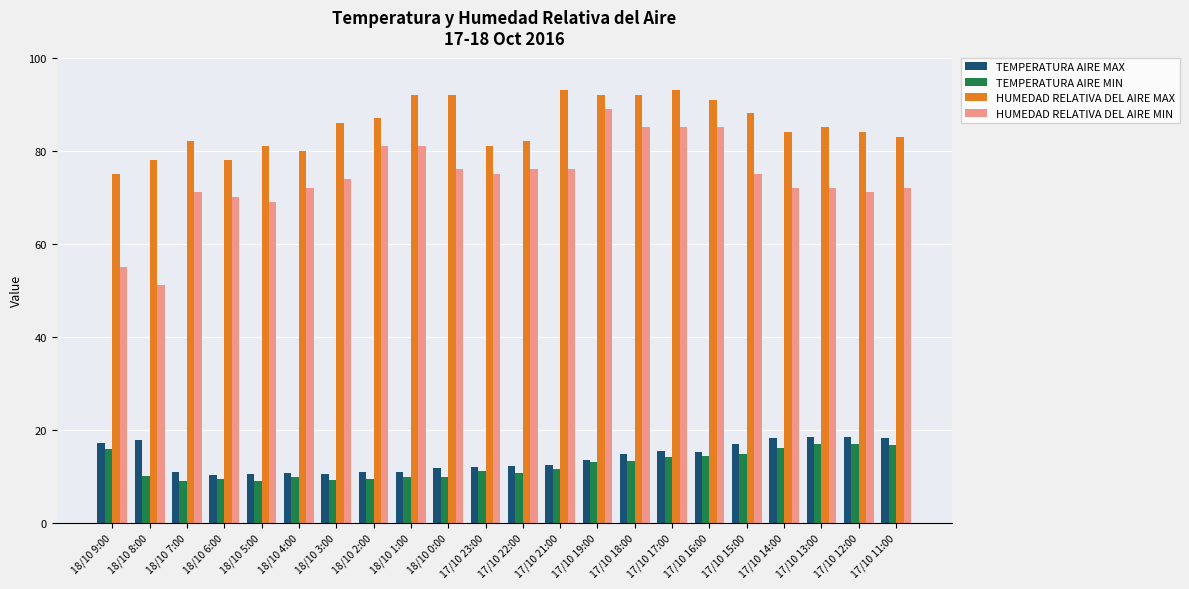

Between 17/10 23:00 and 17/10 17:00, which series saw the biggest shift?

HUMEDAD RELATIVA DEL AIRE MAX